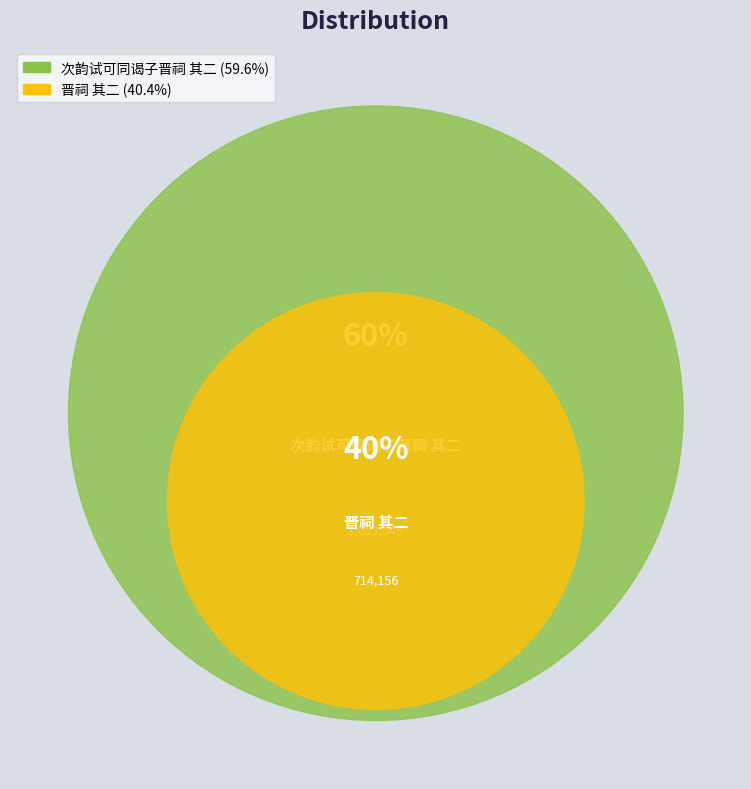

Is 次韵试可同谒子晋祠 其二 the majority of the pie?

Yes